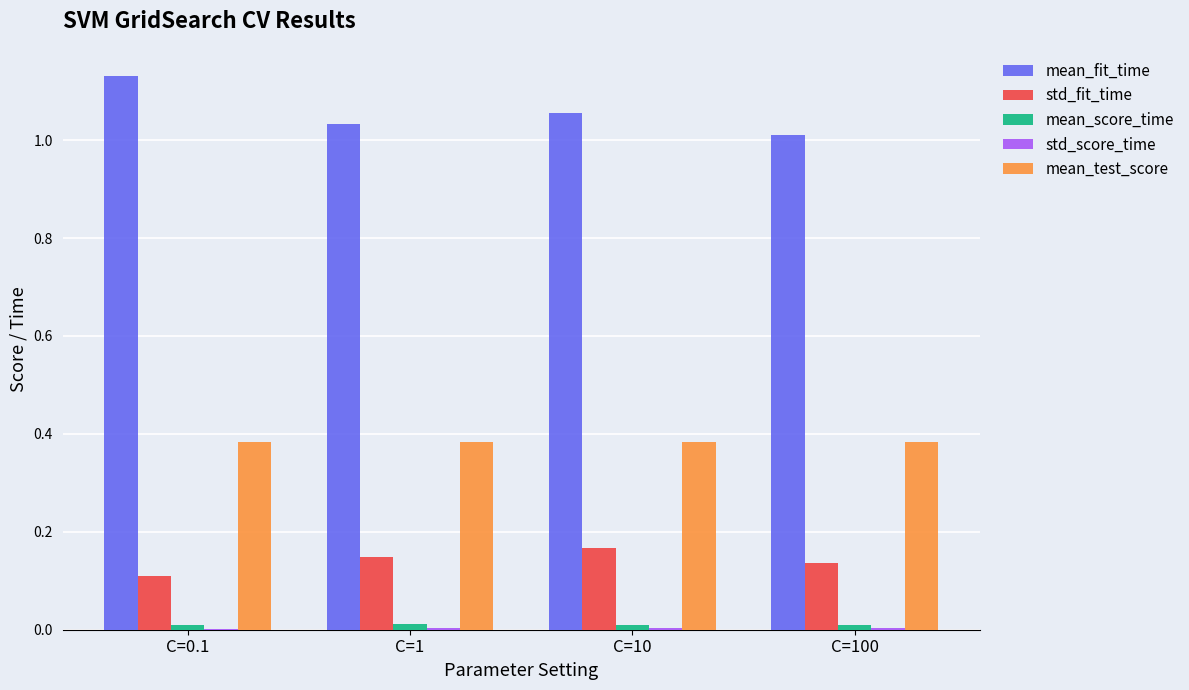

Which series changed the most between C=10 and C=100?

mean_fit_time